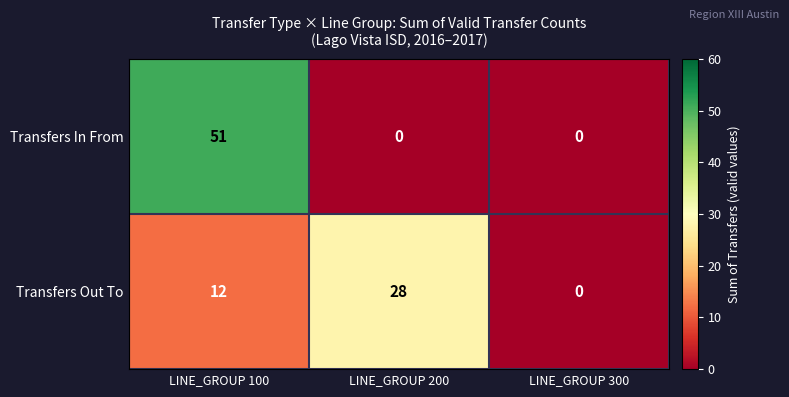

How many distinct data groups are displayed?

2